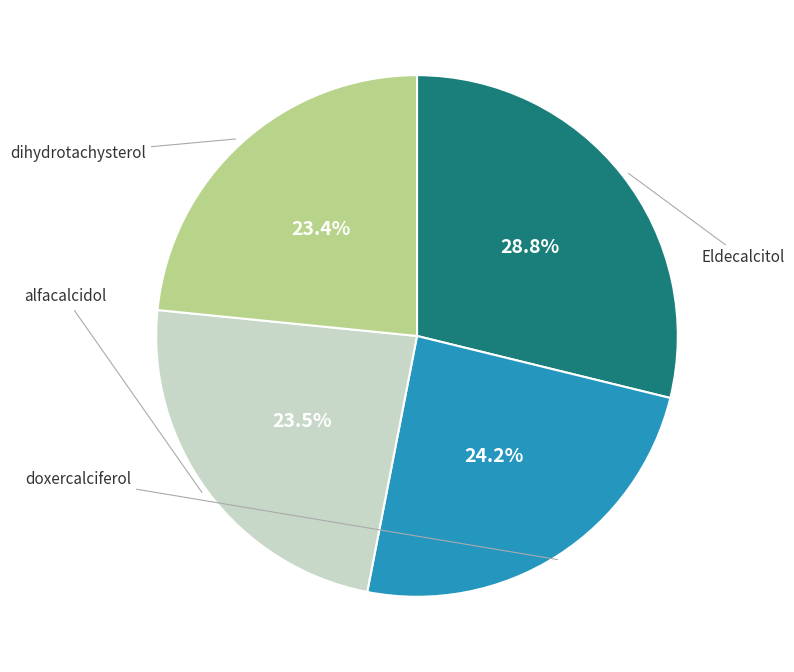

Is there a majority slice in this chart?

No